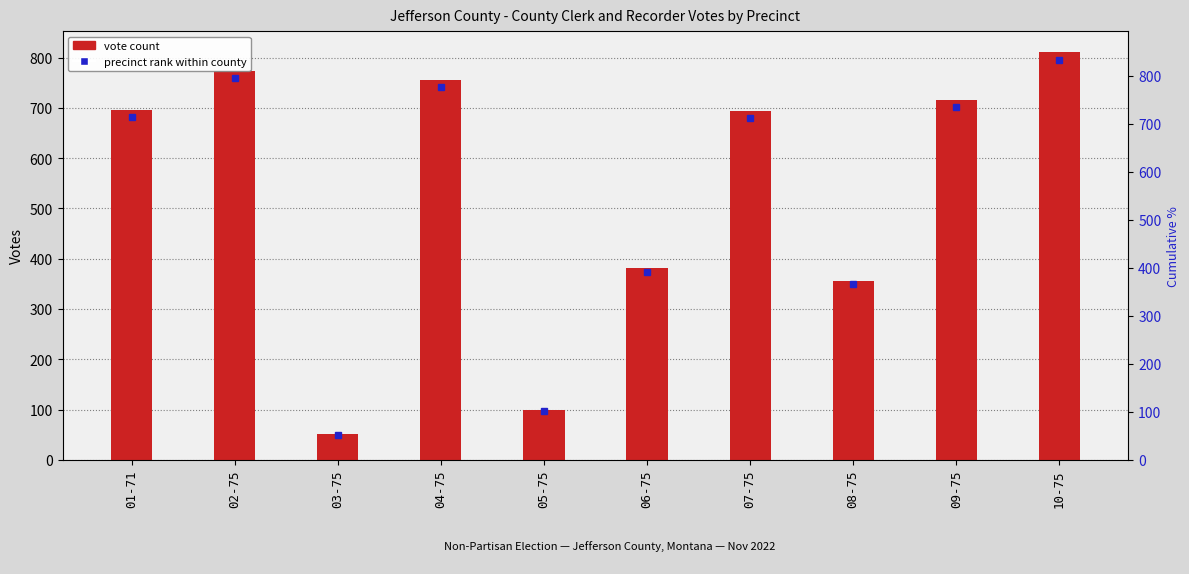

List the labels in order of value, largest first.

10-75, 02-75, 04-75, 09-75, 01-71, 07-75, 06-75, 08-75, 05-75, 03-75